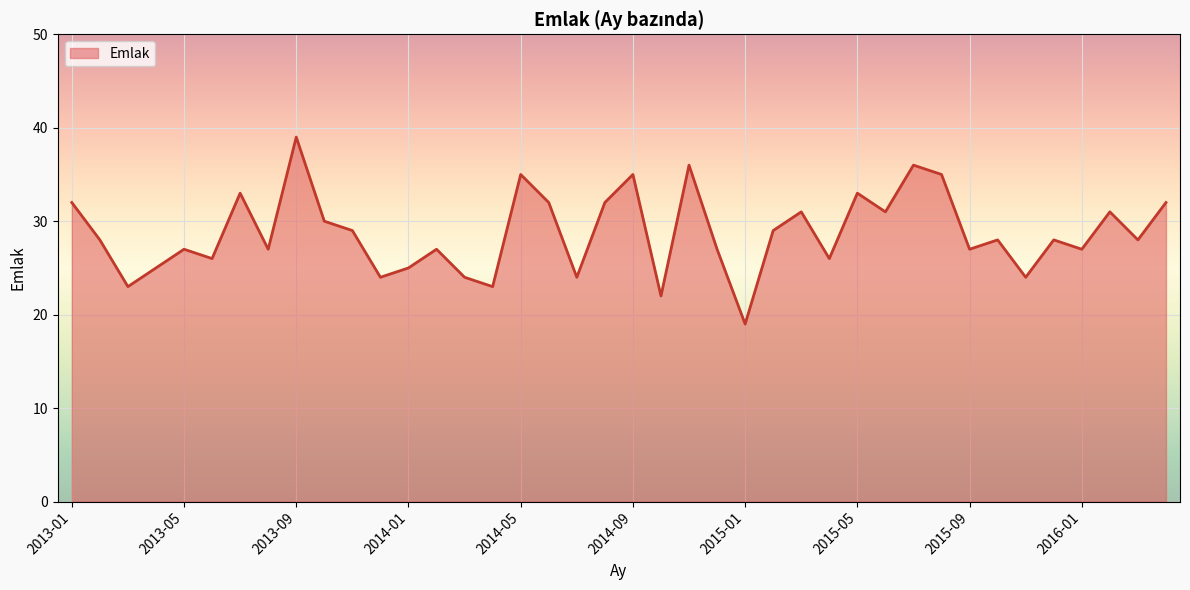

What is the difference between the maximum and minimum values?

20